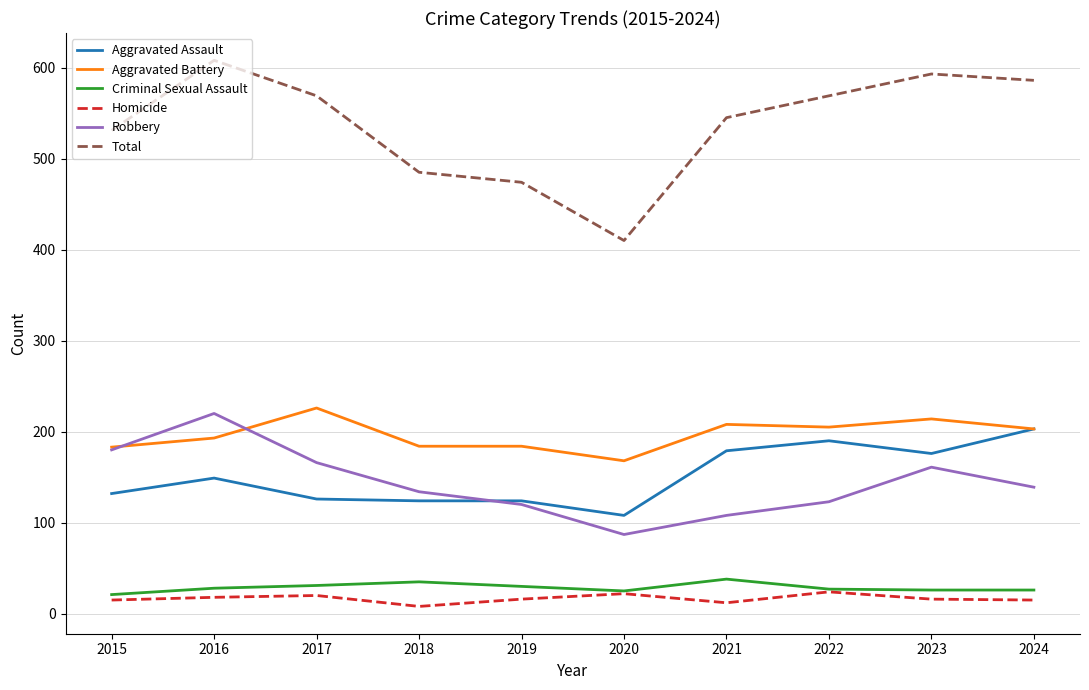

Which series has the widest spread of values?

Total